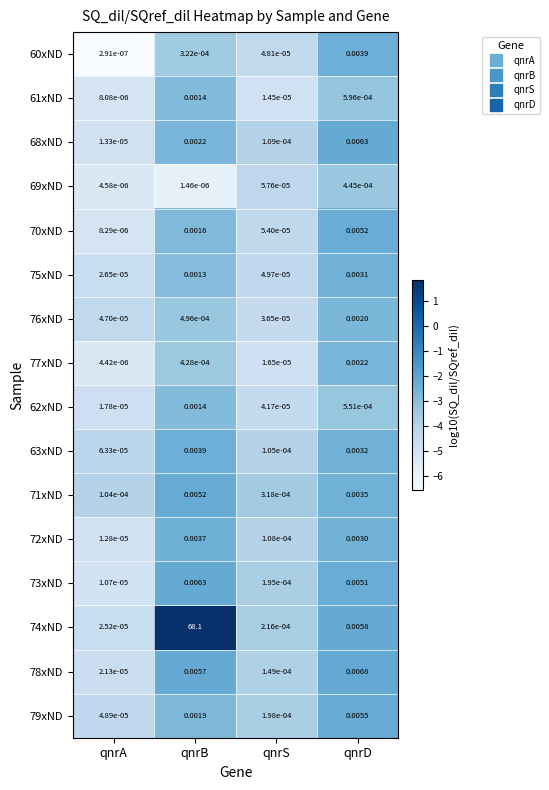

Where is 62xND nearest to the value 0?

qnrA